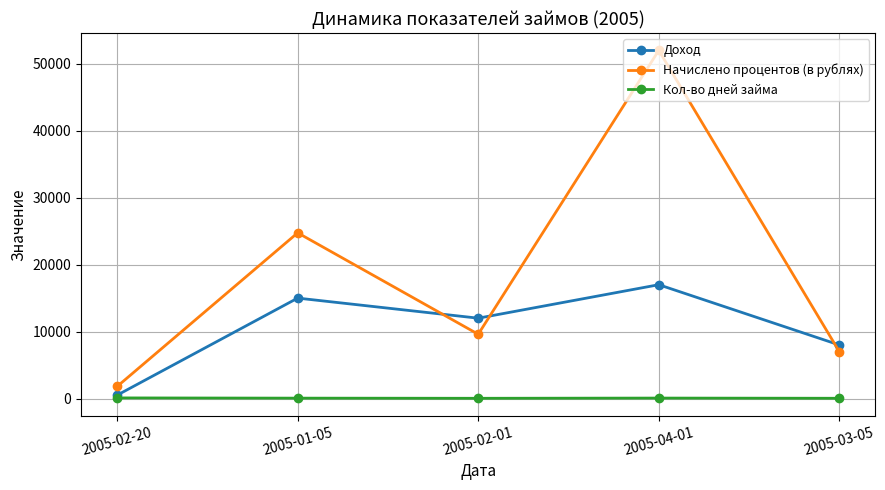

True or false: Доход has a value of 17000 at 2005-04-01.

True